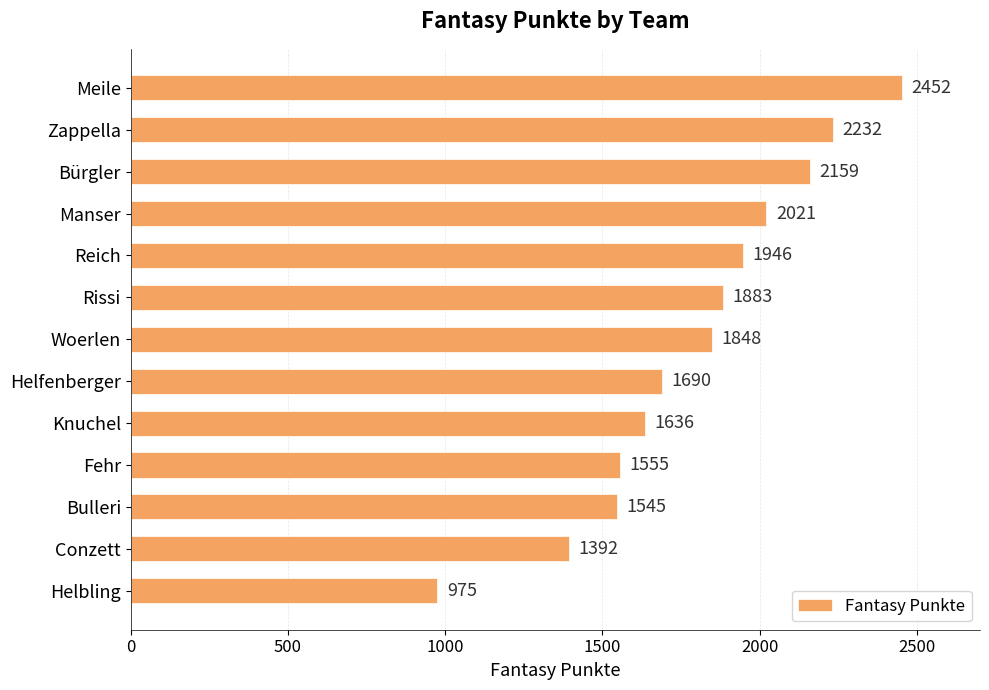

List the labels in order of value, smallest first.

Helbling, Conzett, Bulleri, Fehr, Knuchel, Helfenberger, Woerlen, Rissi, Reich, Manser, Bürgler, Zappella, Meile